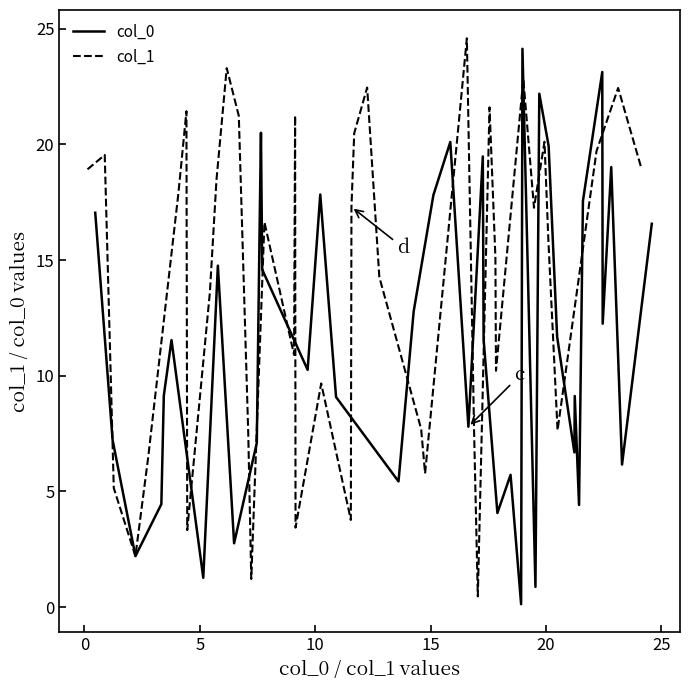

What is the difference between the maximum and second lowest values in the col_0 series?

23.3